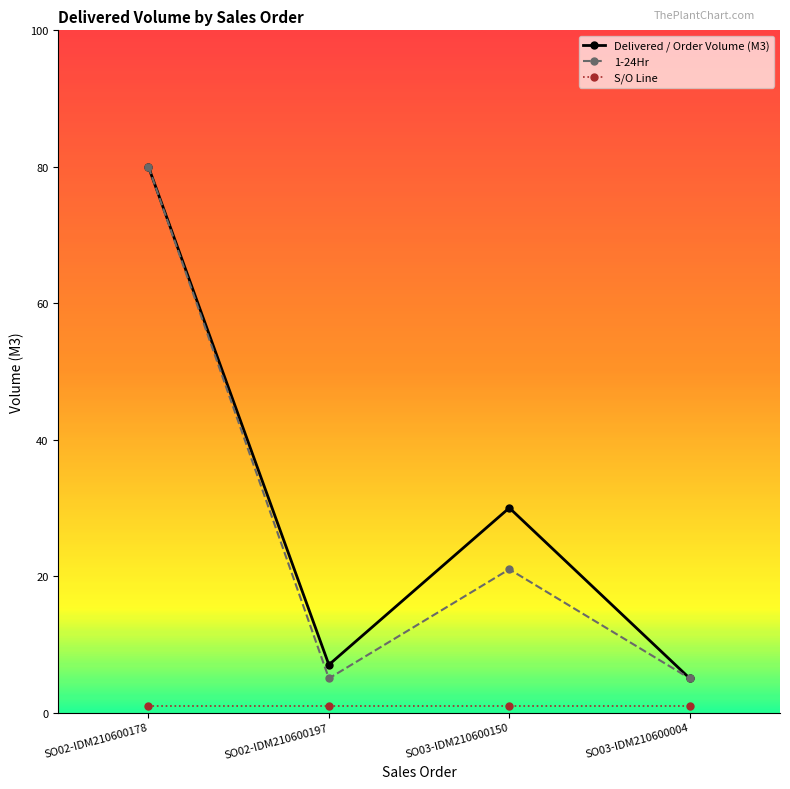

What is the spread (max minus min) of values at SO03-IDM210600150?

29